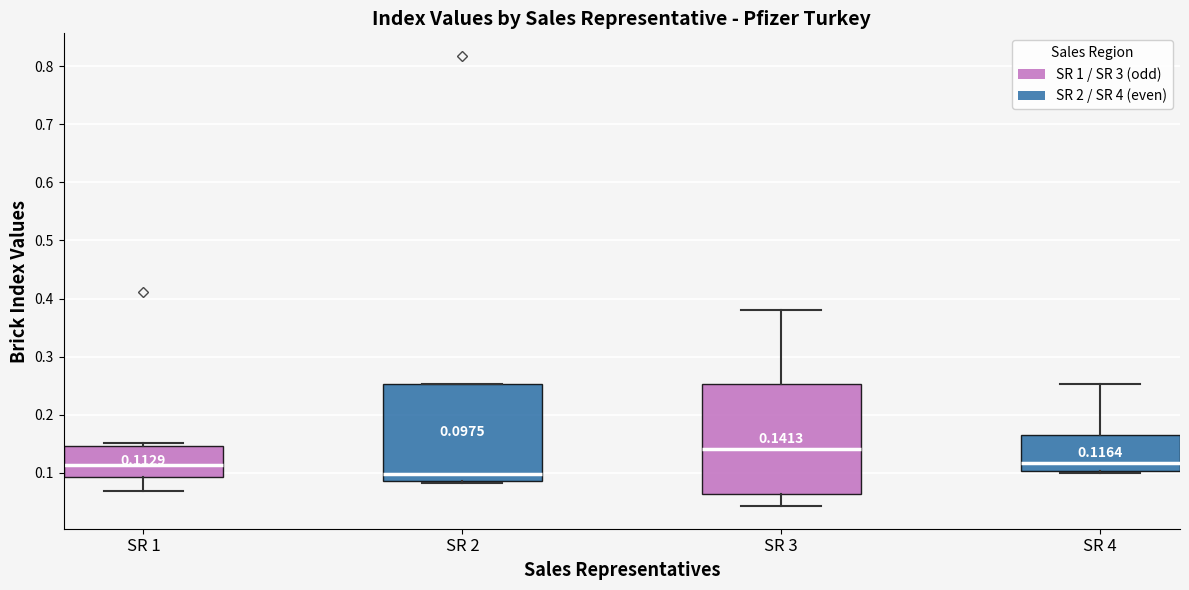

Comparing the boxes themselves (not the whiskers), which one is the tallest?

SR 3